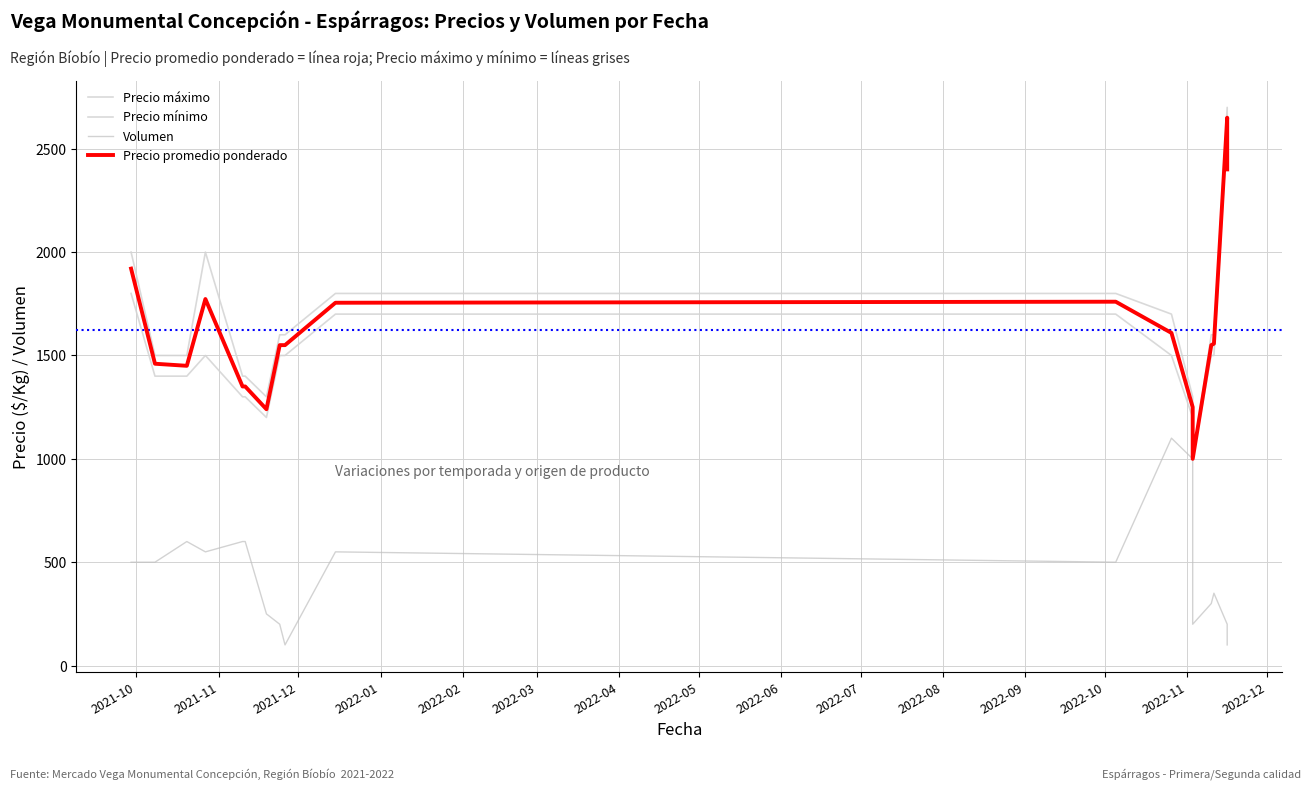

True or false: Precio mínimo and Precio máximo cross at least once.

False